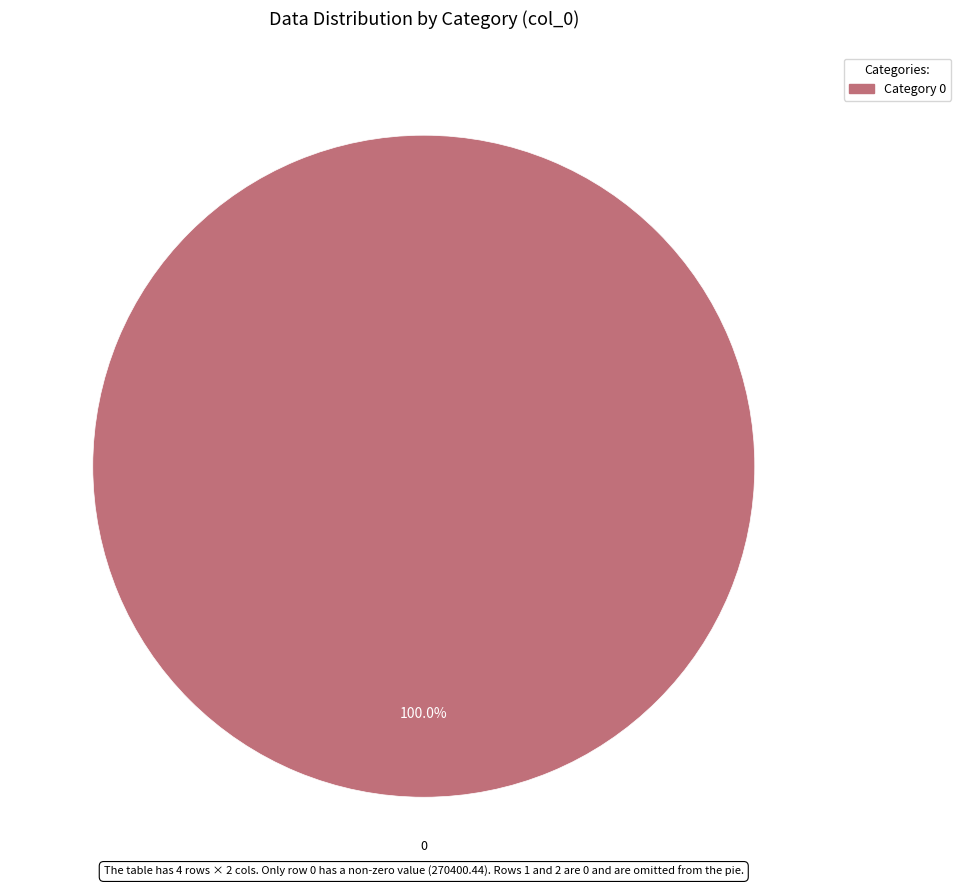

Is there a majority slice in this chart?

Yes